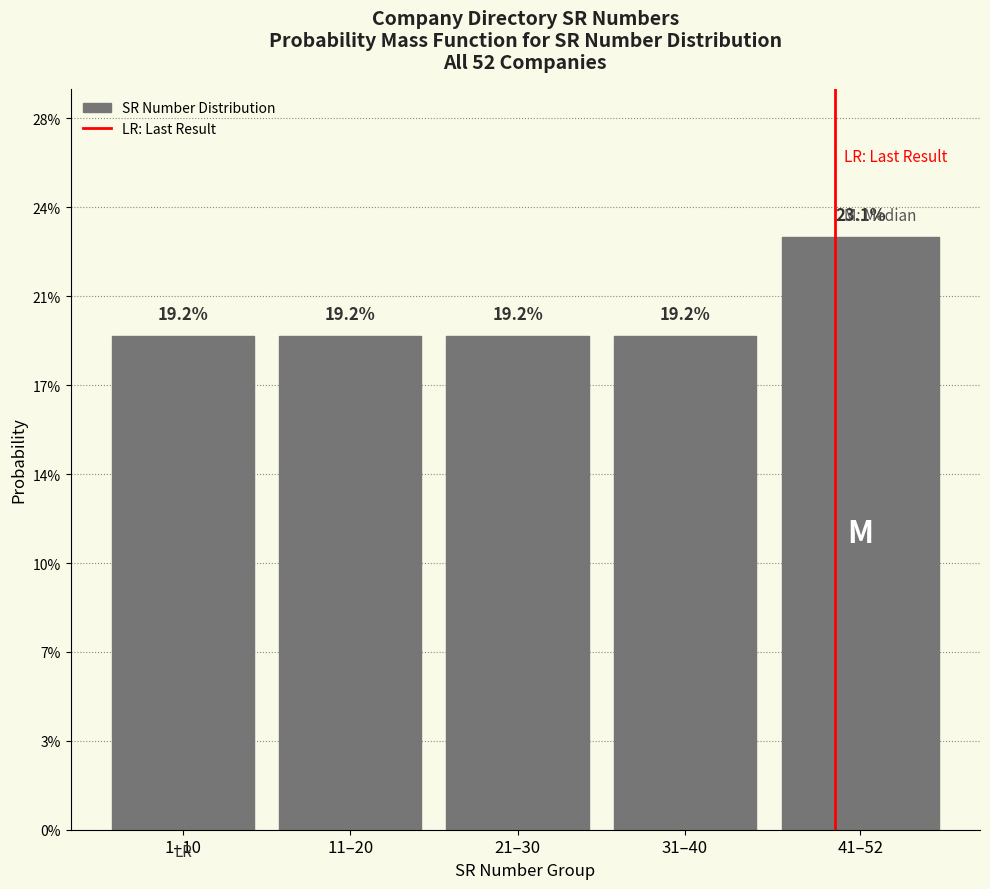

Does the chart contain any negative values?

No